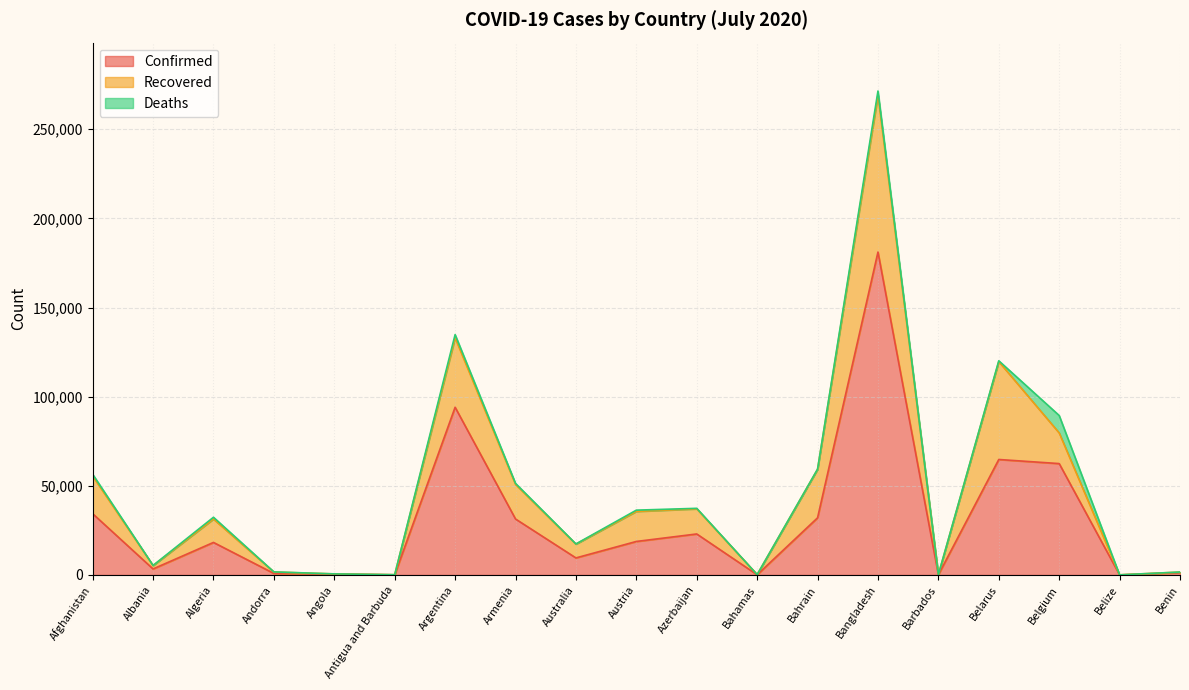

True or false: Confirmed has a value of 49 at Belize.

False